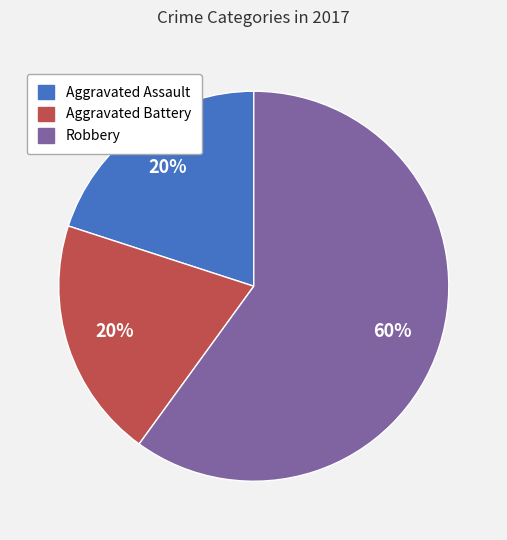

Is there any slice that represents more than half of the pie?

Yes